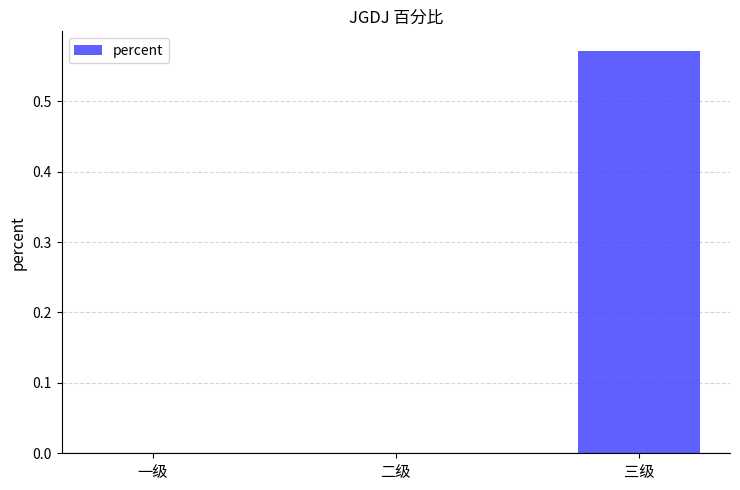

Are the bars grouped side by side (vs. stacked)?

No